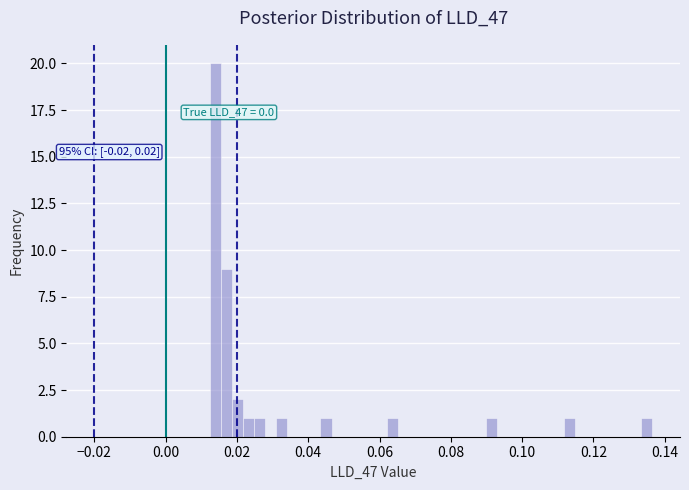

Read against the x-axis, roughly where is the centre of the tallest bar?

0.014